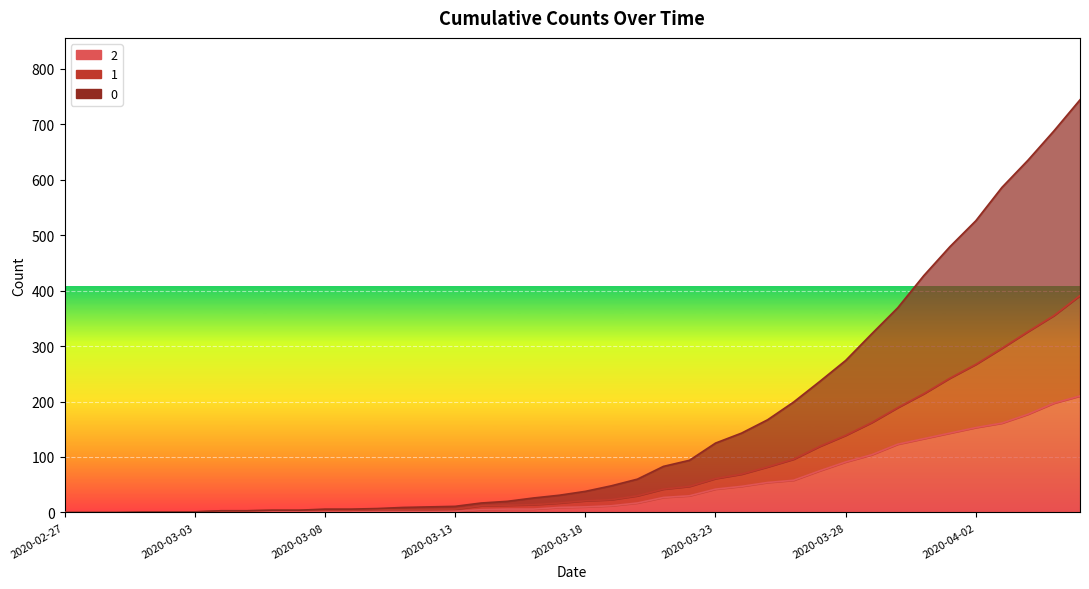

True or false: 2 and 0 intersect in this chart.

False